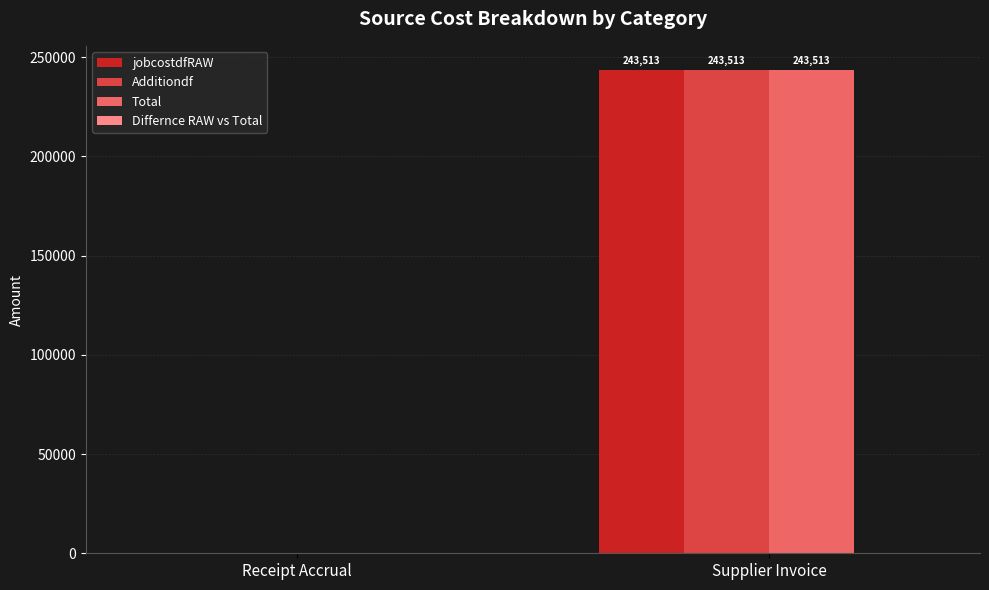

The value of Total at Supplier Invoice is 110959.5. True or false?

False